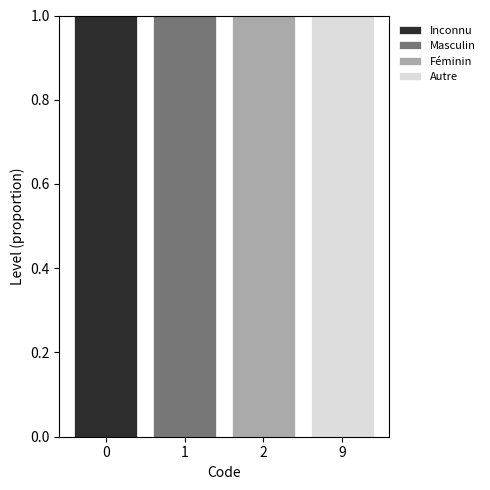

True or false: Inconnu has a value of 0 at 1.

True